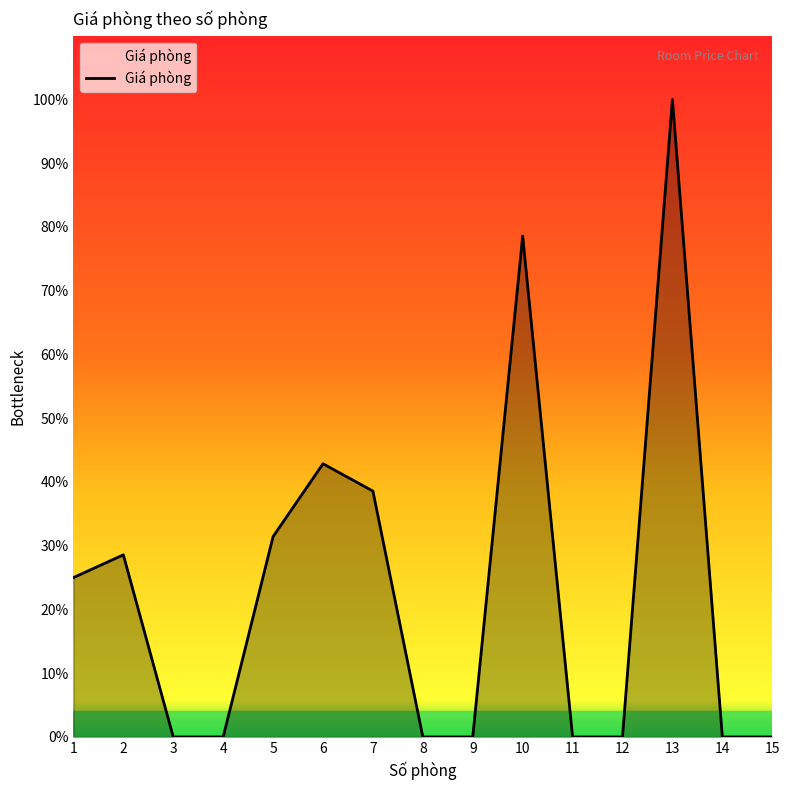

Is this an area chart (filled region under the line)?

Yes